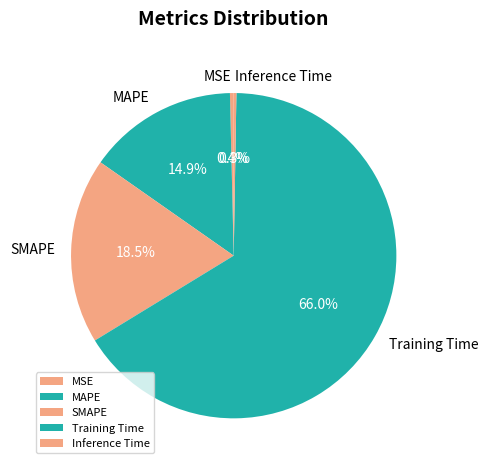

Which category accounts for the majority?

Training Time